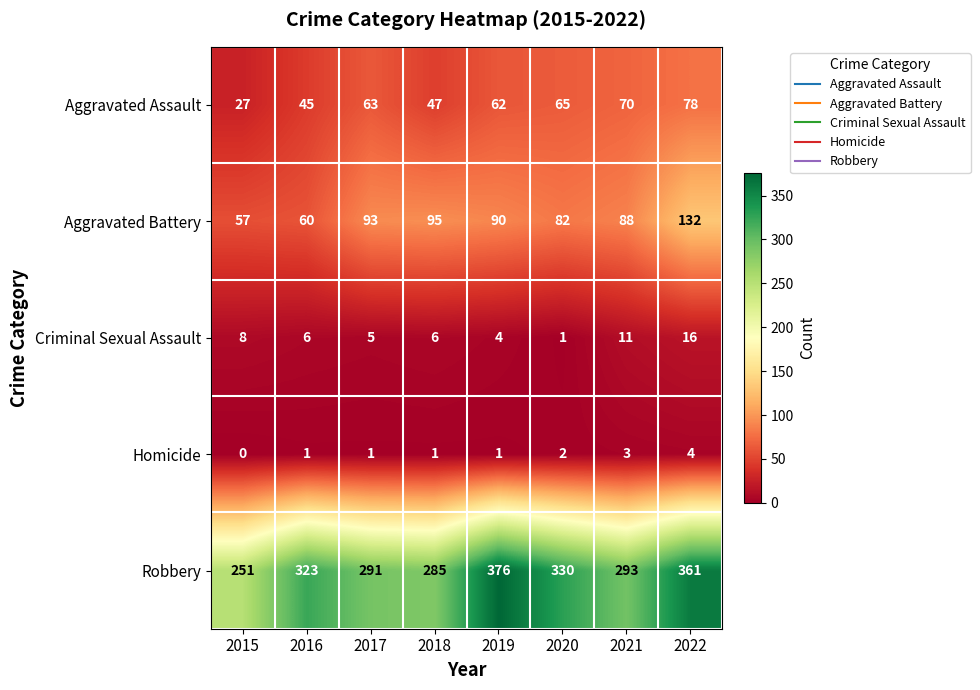

At which category does the chart reach its peak across all series?

2019